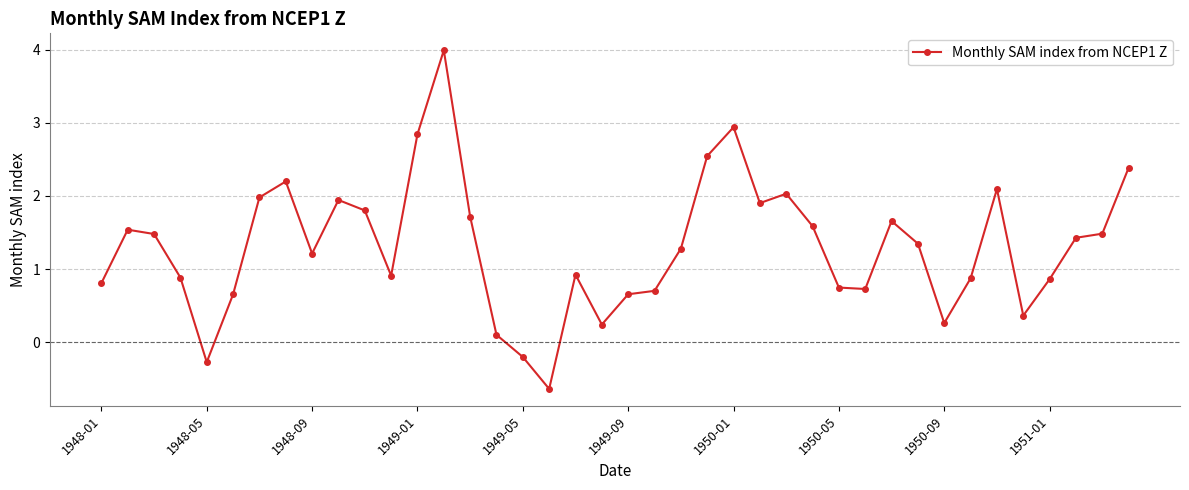

How many points are higher than both their immediate neighbors (excluding endpoints)?

9